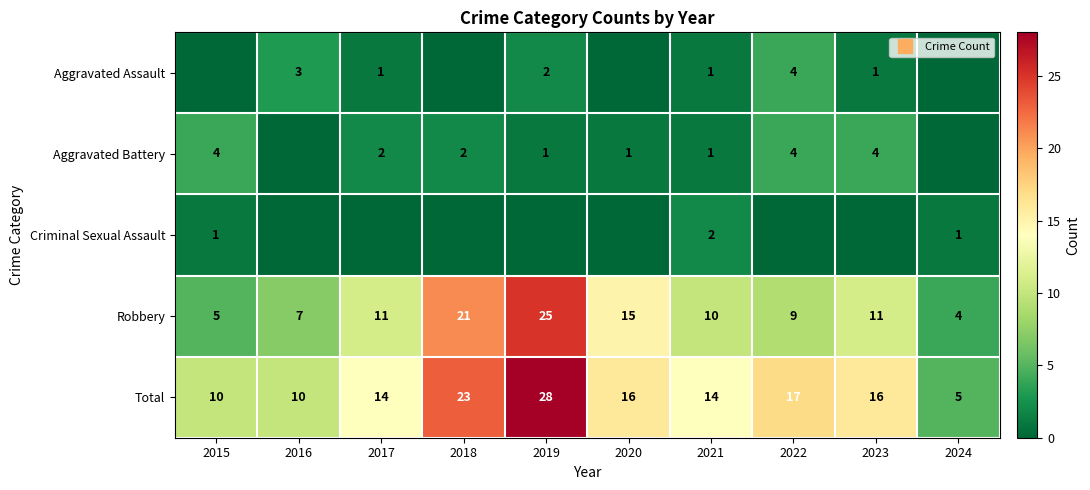

Which series has the largest total across all categories?

Total